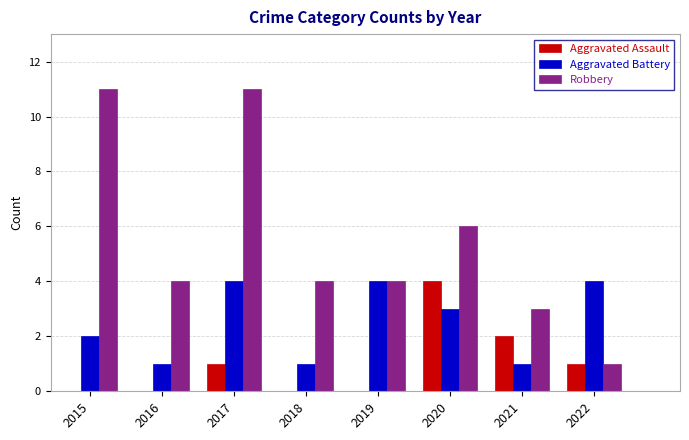

Reading left to right, extract all data points from this chart.

Aggravated Assault: 2015=0	2016=0	2017=1	2018=0	2019=0	2020=4	2021=2	2022=1
Aggravated Battery: 2015=2	2016=1	2017=4	2018=1	2019=4	2020=3	2021=1	2022=4
Robbery: 2015=11	2016=4	2017=11	2018=4	2019=4	2020=6	2021=3	2022=1